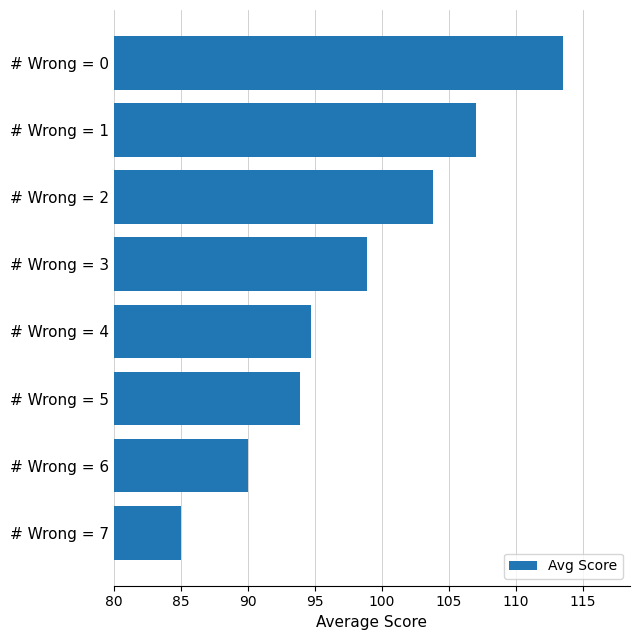

How many data points are less than 98?

4